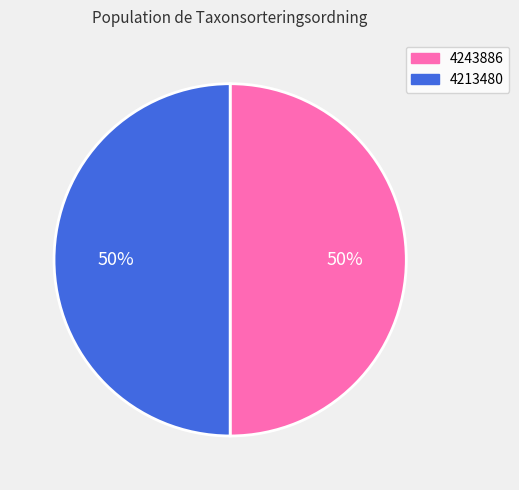

True or false: 4243886 accounts for 50% of the total.

True